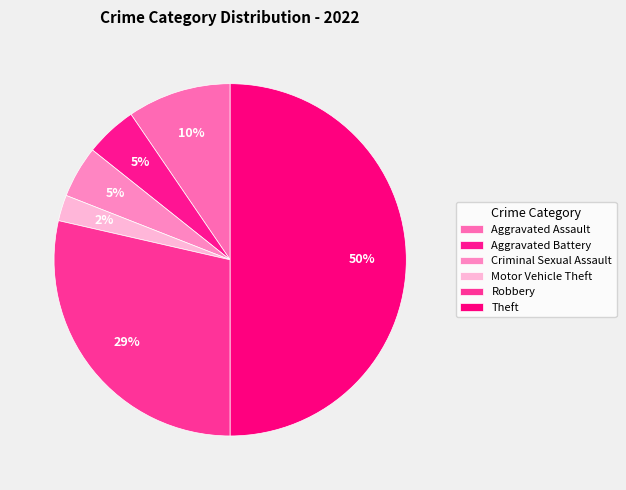

True or false: Theft accounts for 56% of the total.

False